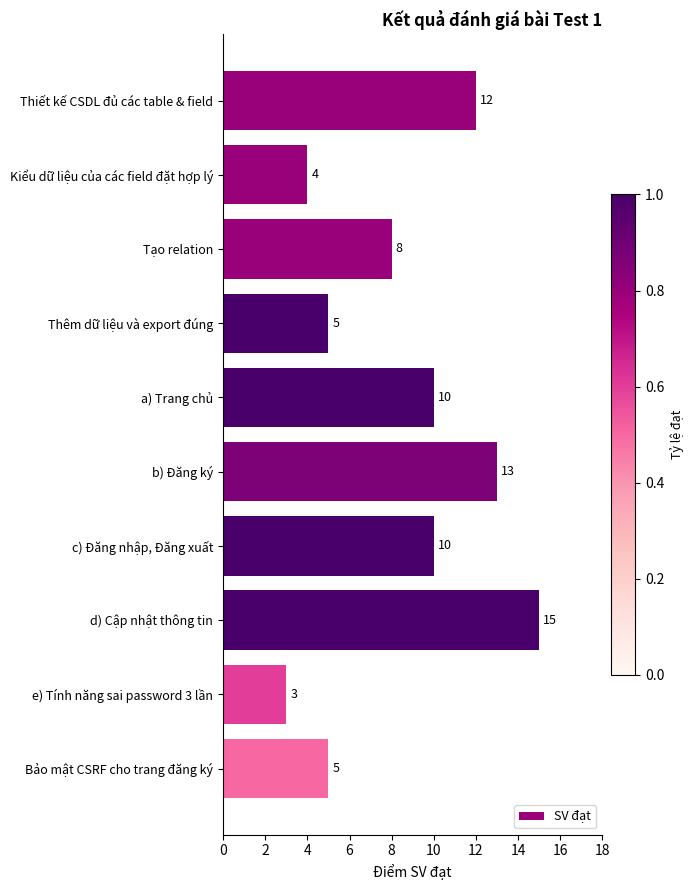

What is the sum of all values?

85